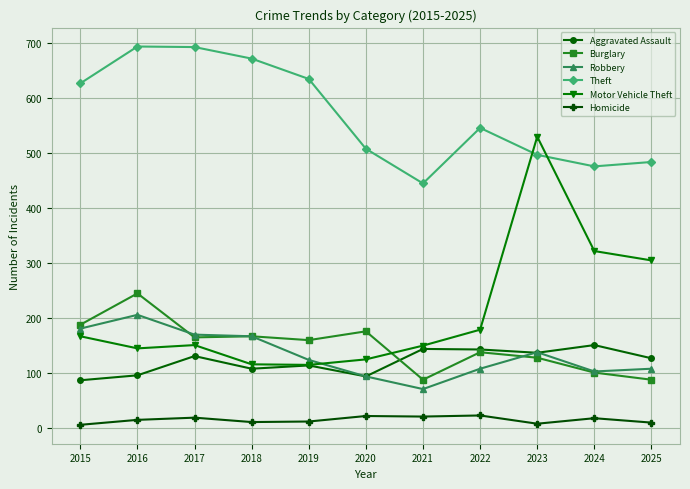

How many values in the Robbery series are below 123?

5